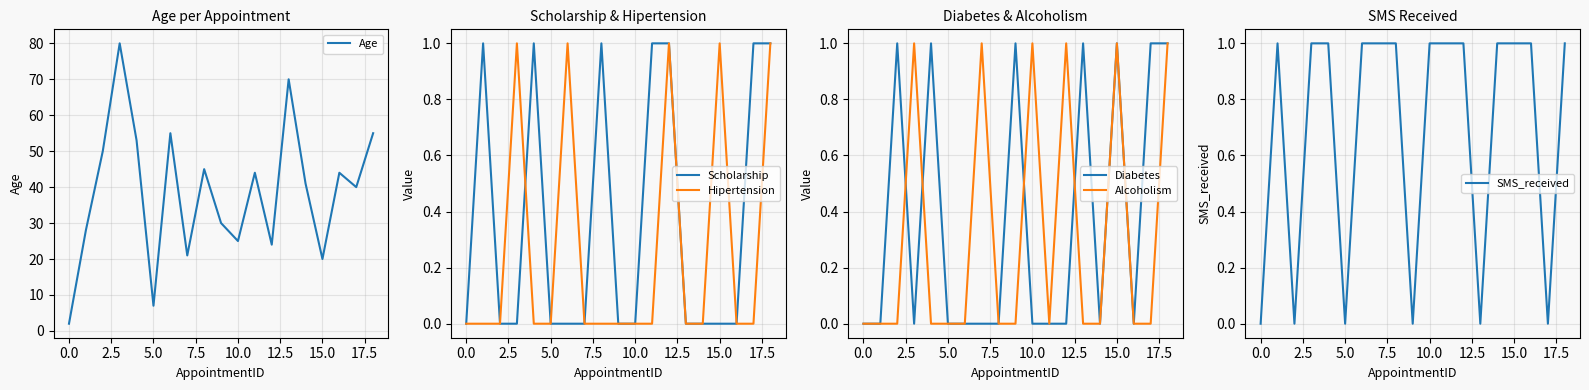

Rank the series at 10 from highest to lowest value.

Age, Alcoholism, SMS_received, Scholarship, Hipertension, Diabetes